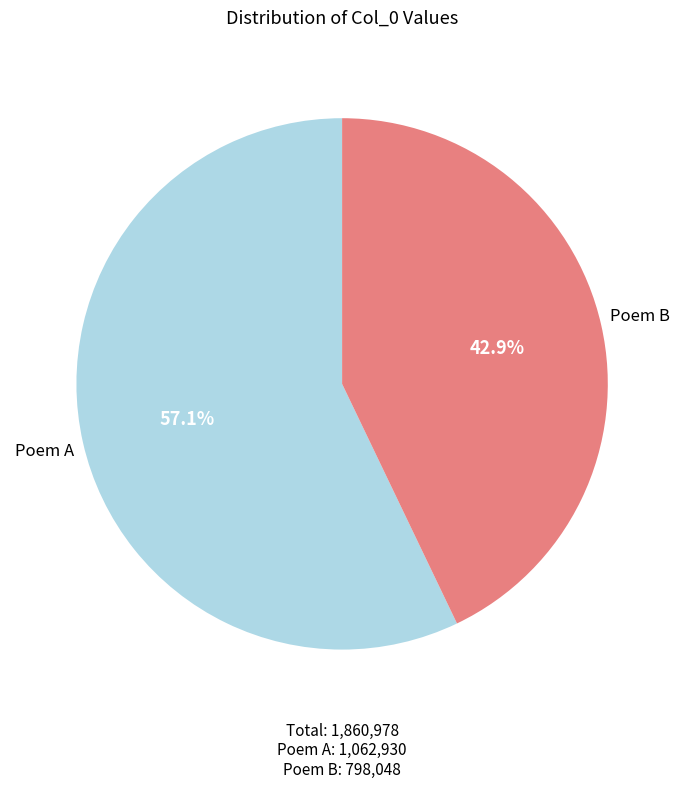

Does any single category account for the majority?

Yes